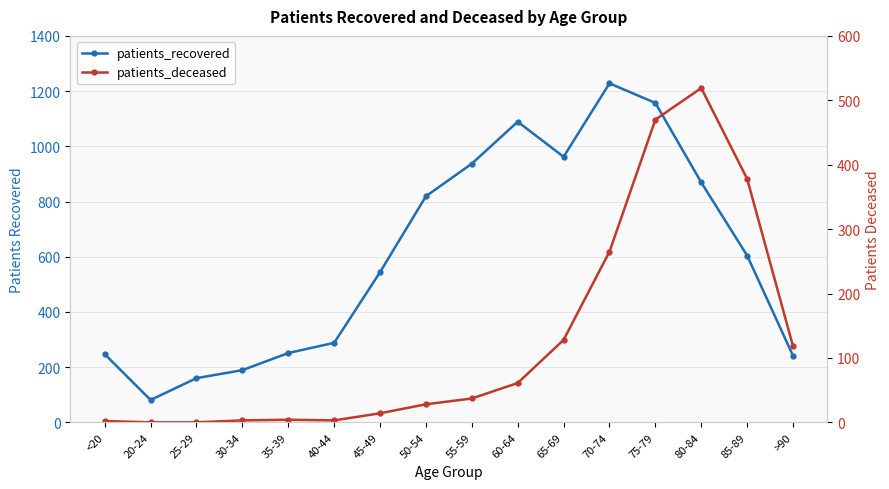

True or false: patients_deceased and patients_recovered intersect in this chart.

False